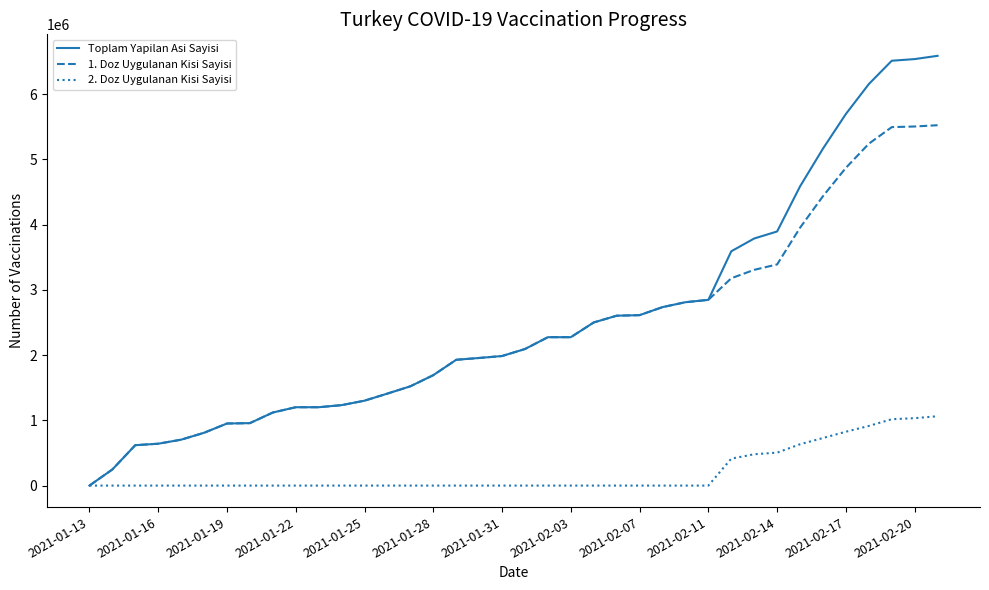

List the series in order of their peak value, lowest first.

2. Doz Uygulanan Kisi Sayisi, 1. Doz Uygulanan Kisi Sayisi, Toplam Yapilan Asi Sayisi